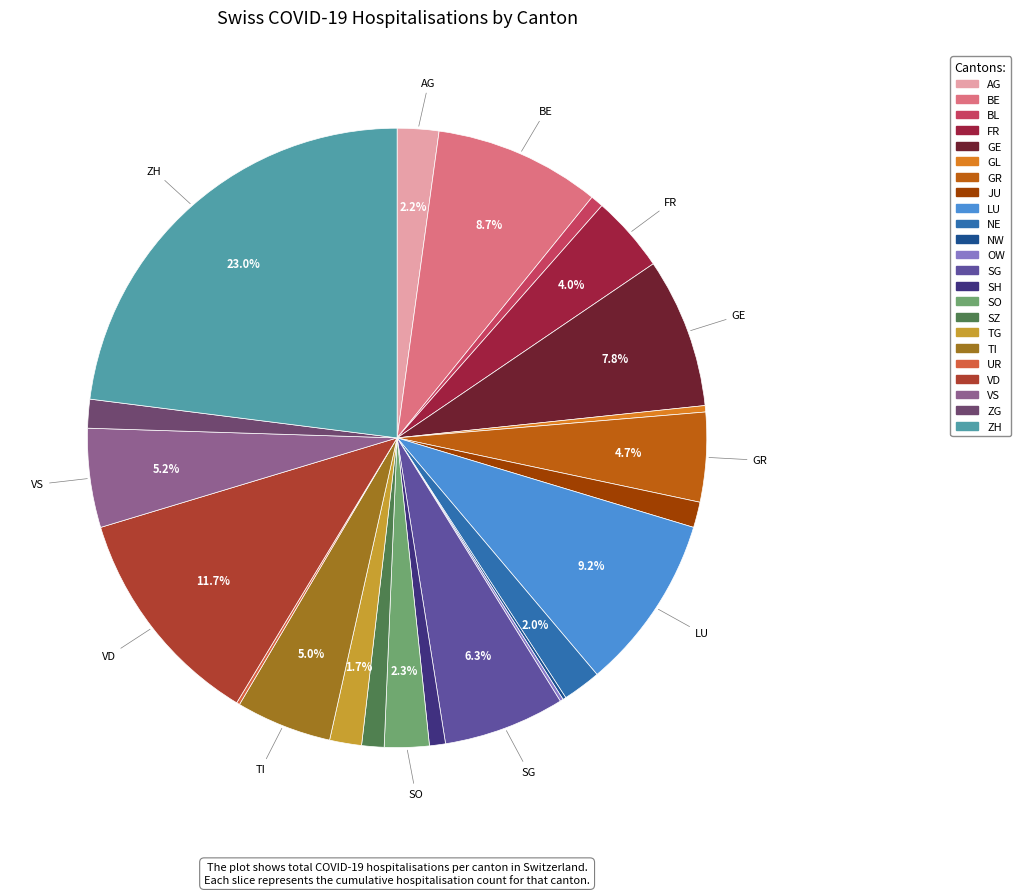

To the nearest percent, what is the difference between the largest and smallest slice percentages?

23%